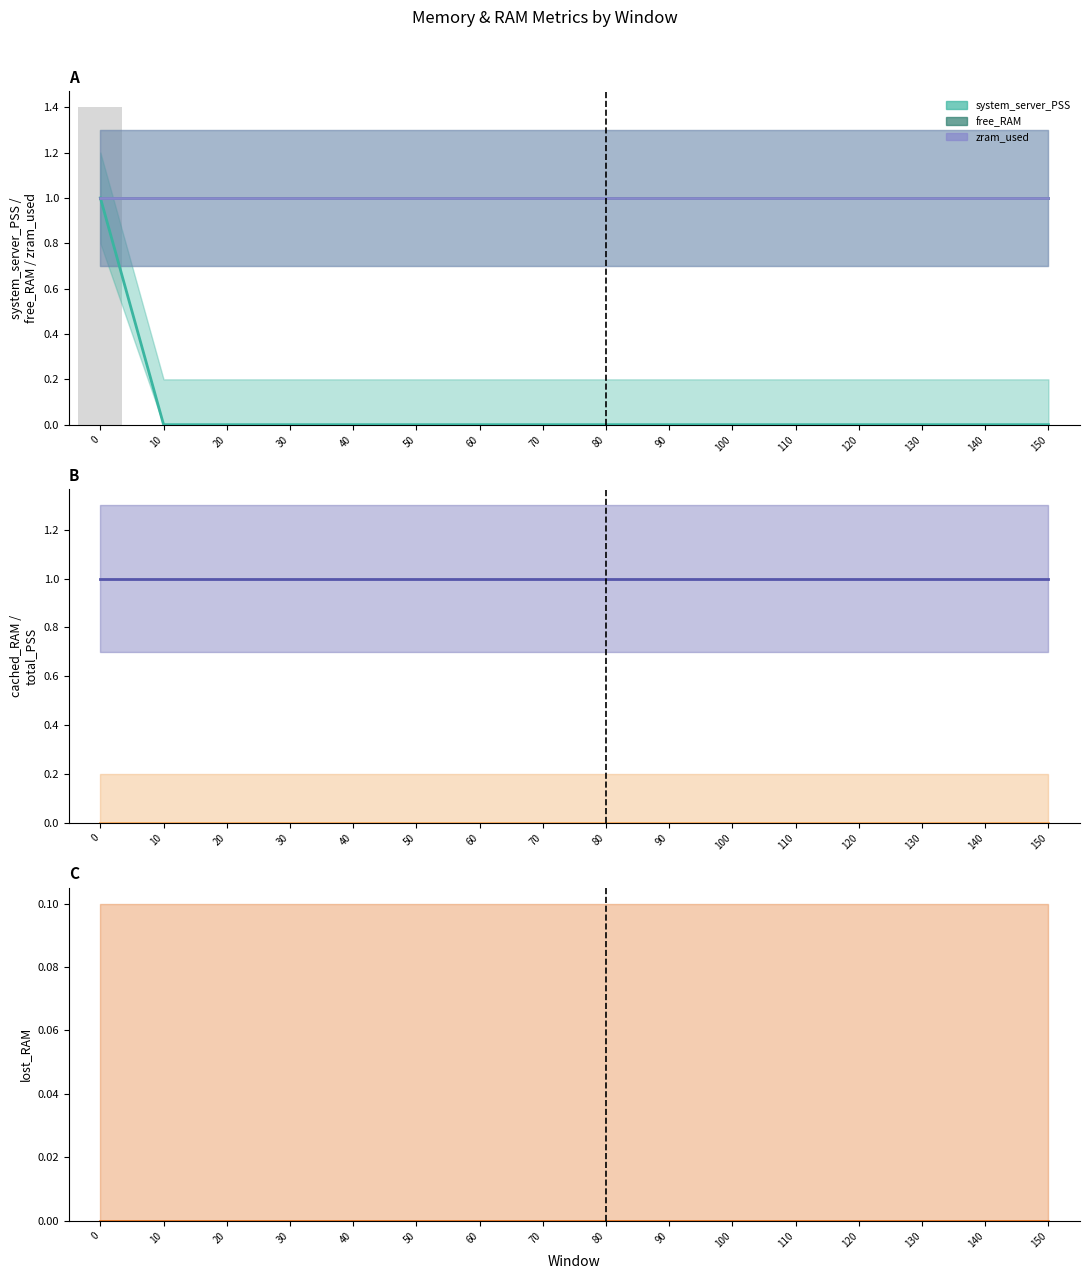

What is the sum of all free_RAM (mid) values?

16